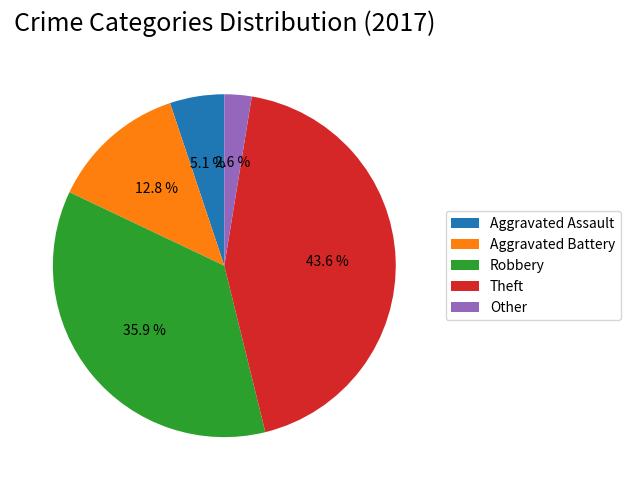

Does Theft account for over 50% of the chart?

No